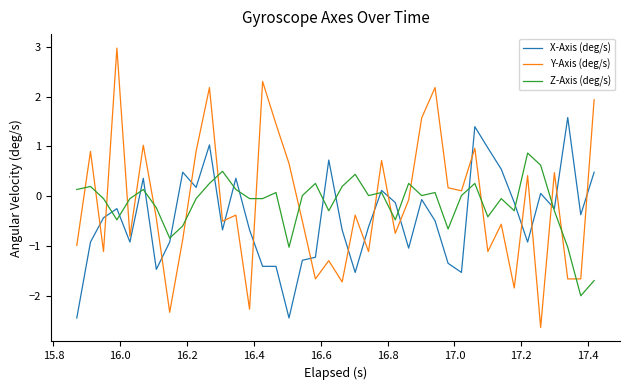

True or false: Z-Axis (deg/s) and Y-Axis (deg/s) intersect in this chart.

True